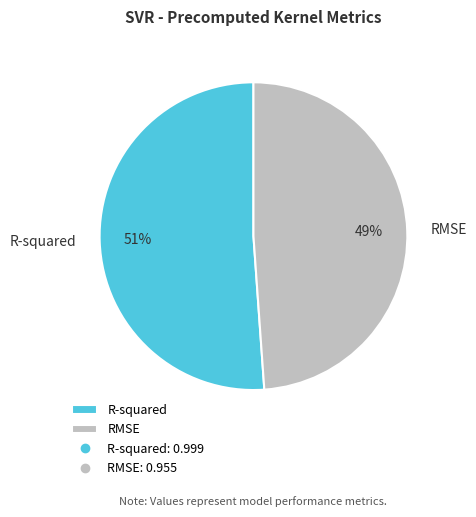

The R-squared slice represents 59% of the pie. True or false?

False